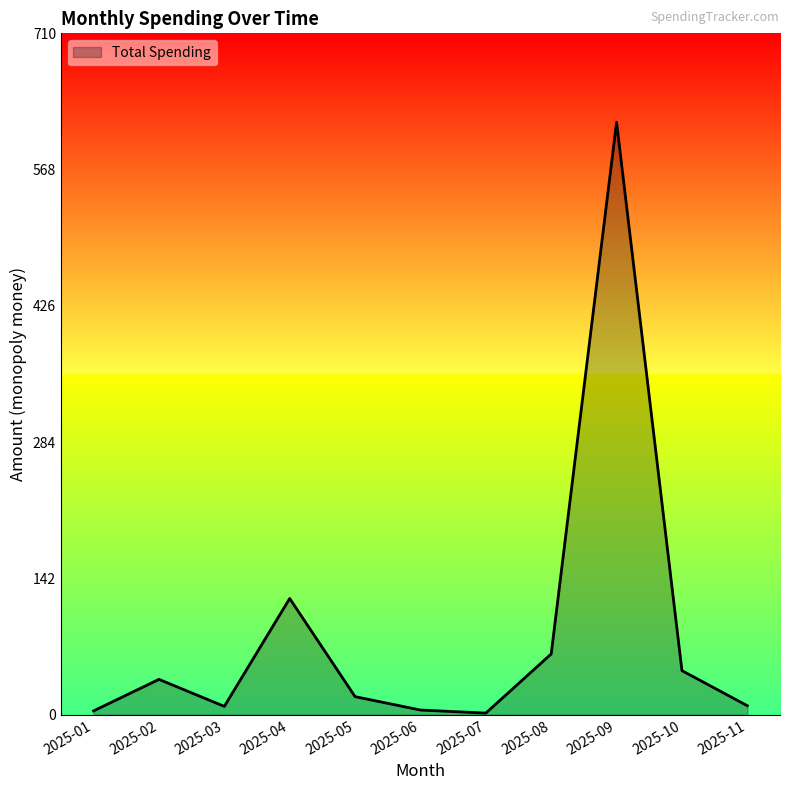

At which label is the value closest to 309?

2025-04